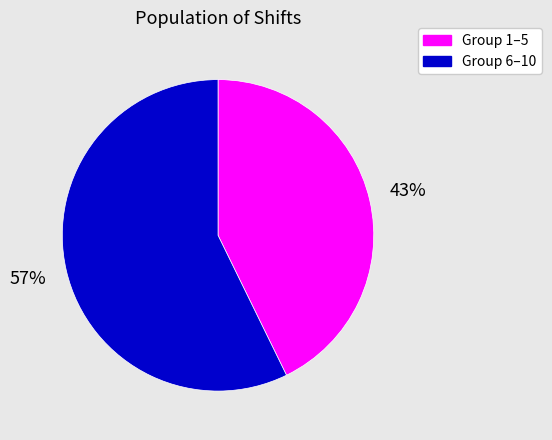

To the nearest percent, what is the difference between the largest and smallest slice percentages?

14%